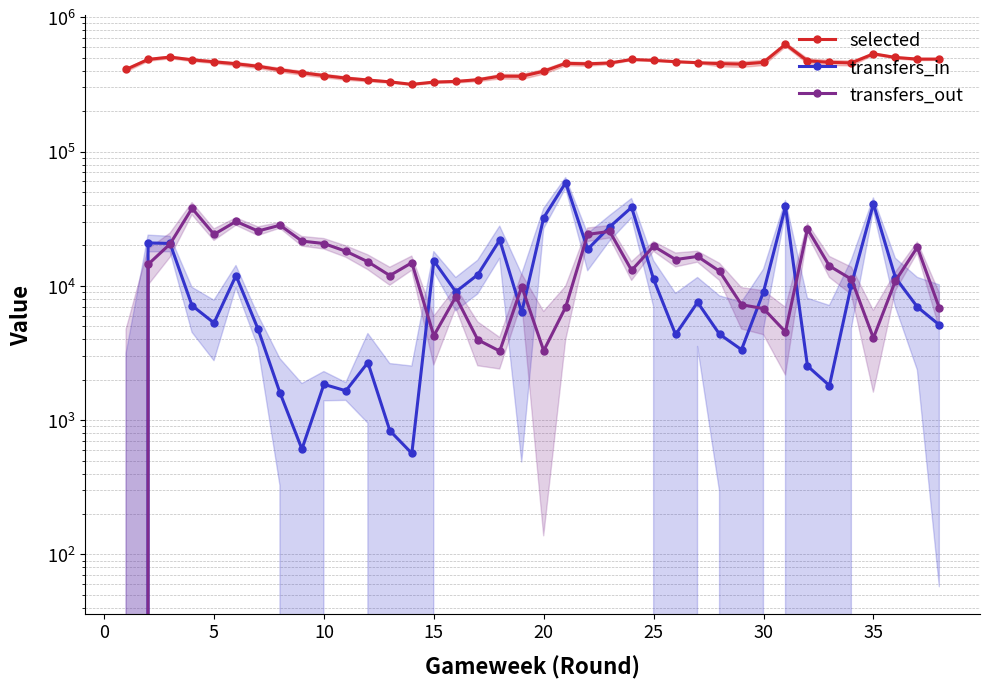

What is the difference between the maximum and minimum values in the transfers_out series?

37803